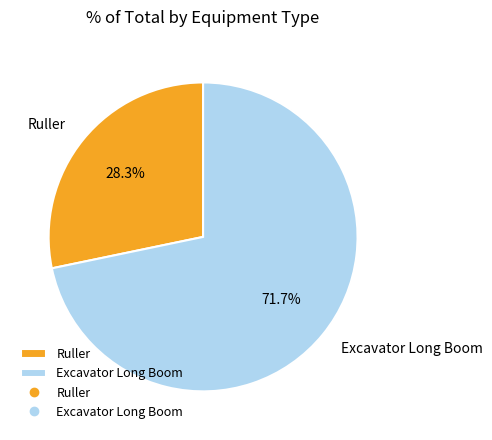

Does any single category account for the majority?

Yes